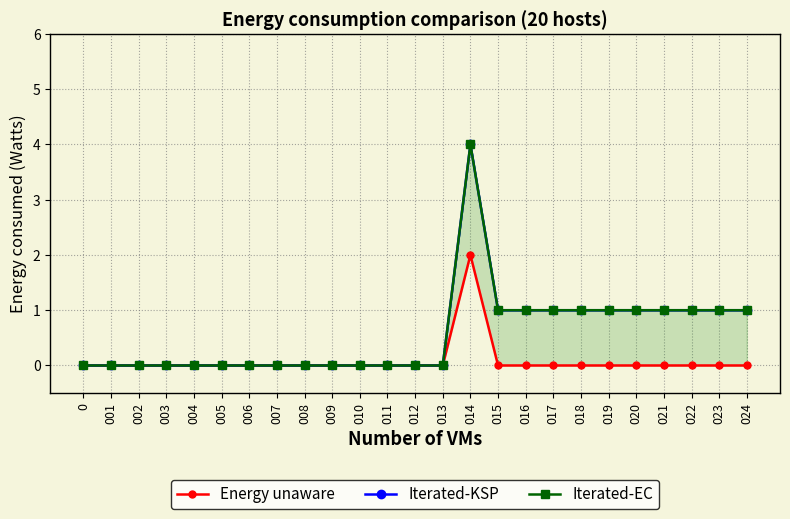

What is the spread (max minus min) of values at 024?

1